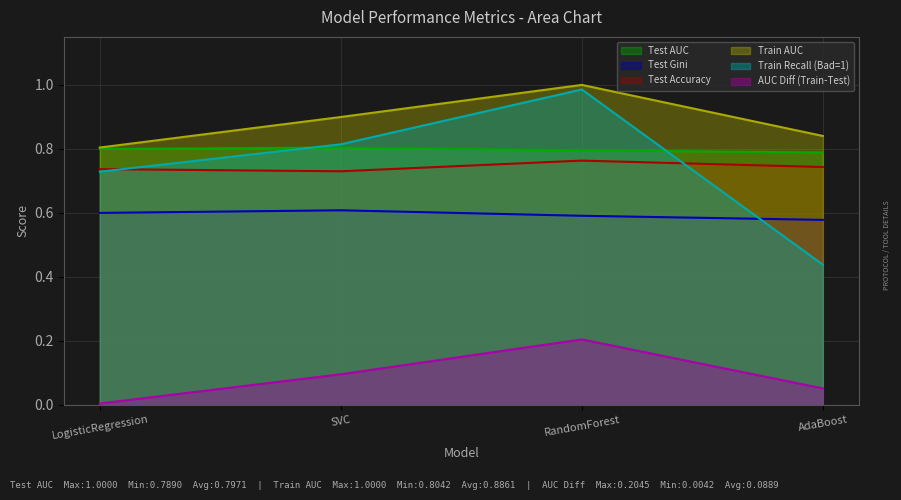

What is the average value of the Test Accuracy series?

0.7